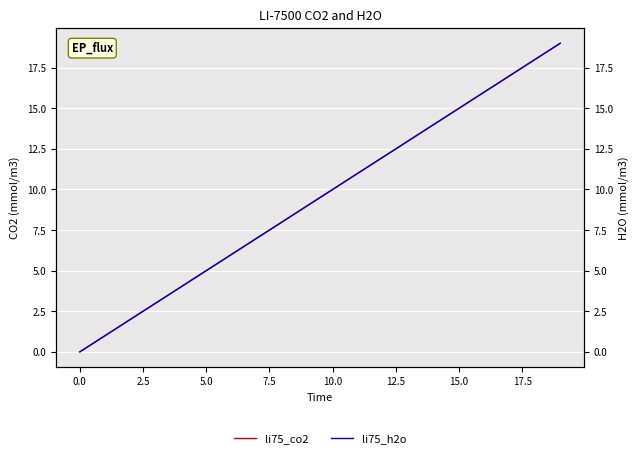

What is the total value across all series at 13?

26